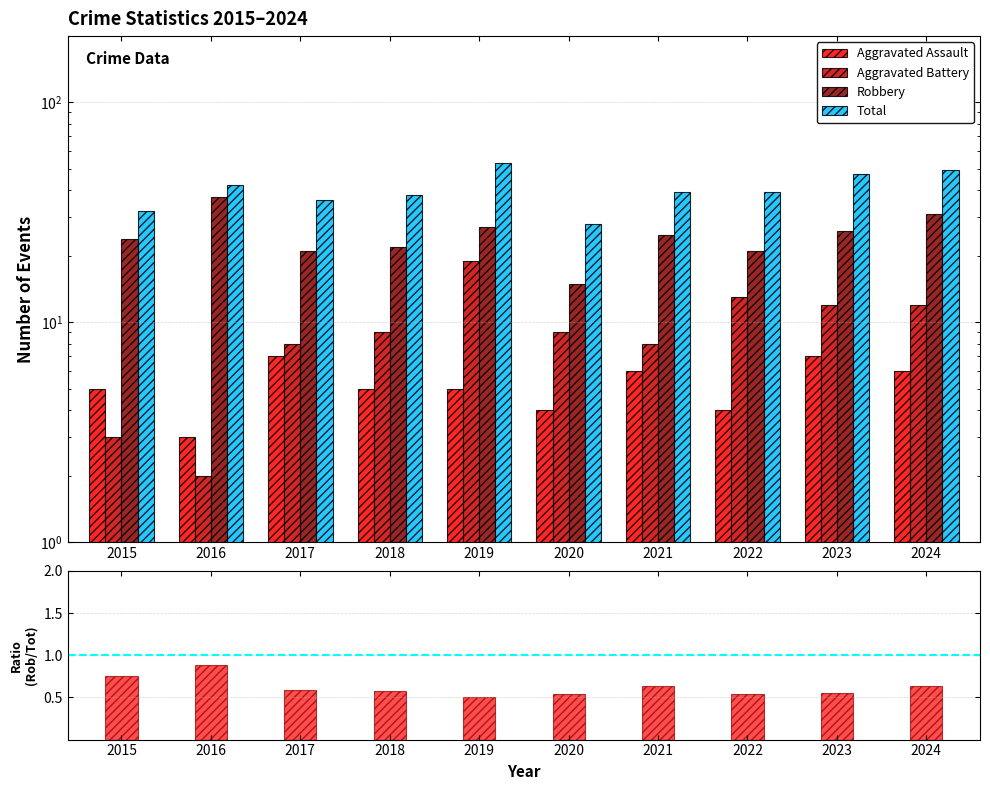

At which label is Aggravated Battery closest to 10?

2018